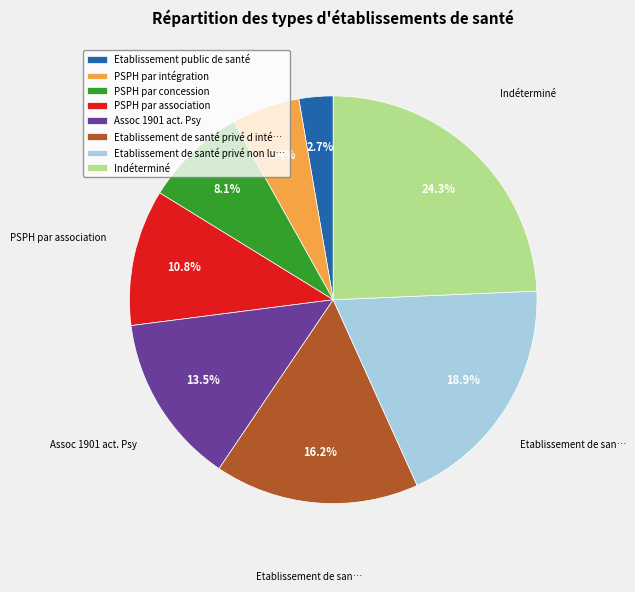

Does PSPH par association represent more than half of the total?

No